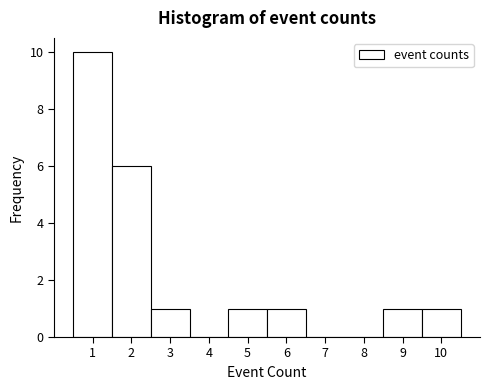

What is the height of the bar covering 2.5 to 3.5 on the x-axis? The values are not printed on the chart, so give them approximately, as read against the axis.

1